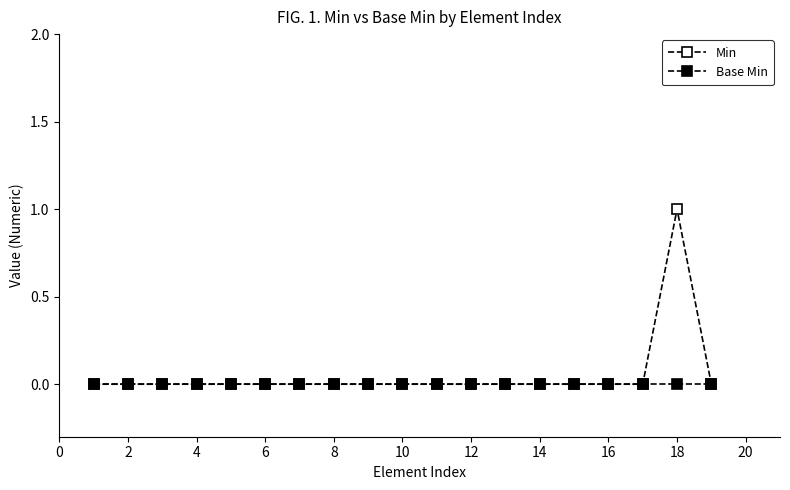

How many data points does each series have?

19